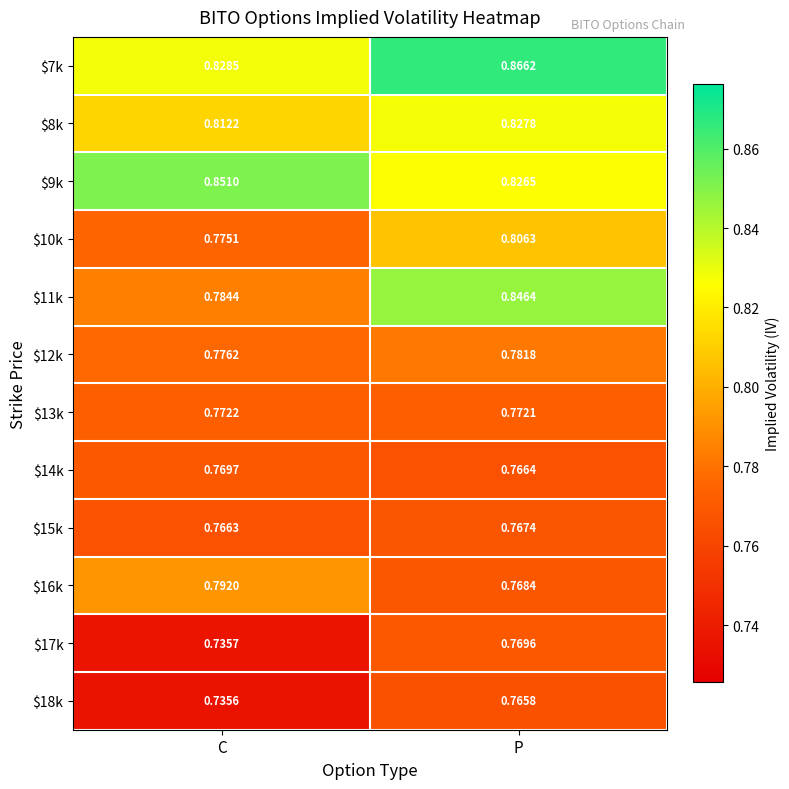

At which category is the sum across all series the highest?

P